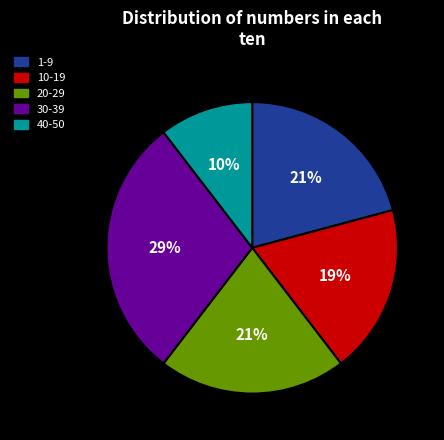

Do 40-50 and 30-39 together represent more than half of the pie?

No